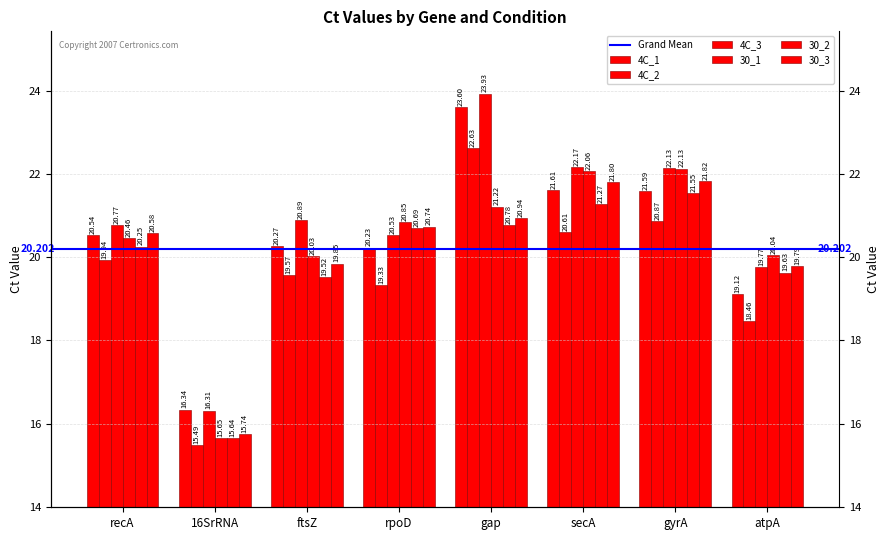

At which label does 30_3 reach its peak?

gyrA